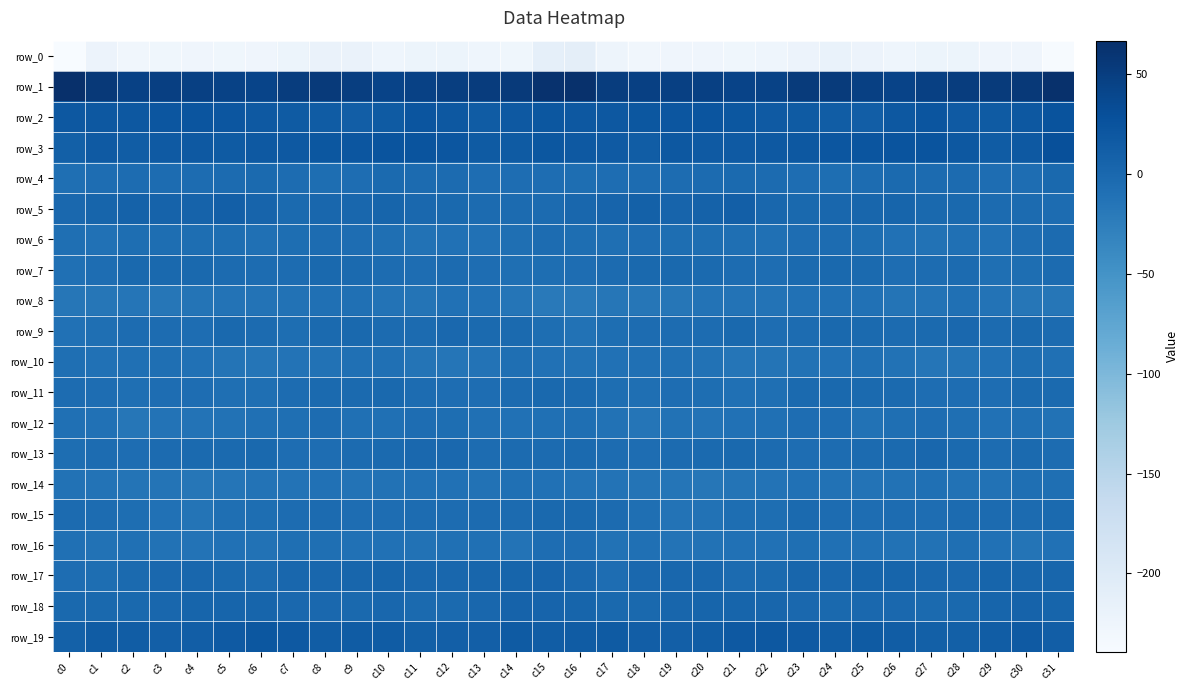

Reading left to right, list all the values displayed in this chart.

row_0: -239.3	-221.8	-229.2	-228.2	-226.4	-227.7	-226.3	-223.5	-219.0	-219.8	-225.3	-223.1	-222.8	-225.6	-228.2	-213.0	-209.8	-224.6	-229.5	-227.3	-226.5	-227.8	-225.4	-221.5	-218.4	-222.1	-225.3	-222.6	-223.2	-227.4	-226.9	-237.2
row_1: 66.8	55.2	46.5	47.8	47.3	45.2	42.4	50.7	54.0	49.8	43.9	45.4	49.4	51.8	54.3	63.9	65.2	50.9	46.9	47.4	47.3	43.0	44.7	53.3	52.9	47.4	43.3	47.3	50.1	53.2	54.9	64.8
row_2: 19.6	19.4	19.2	21.5	23.4	22.2	18.6	15.6	14.7	12.1	16.2	23.2	19.2	15.3	18.2	21.0	19.3	19.1	20.5	22.1	23.2	21.0	17.0	15.4	13.5	12.5	19.6	23.1	17.0	15.7	20.0	25.2
row_3: 10.3	16.6	14.0	17.7	18.9	16.3	18.6	18.6	21.2	22.3	24.6	24.6	21.4	16.1	16.1	20.2	18.6	16.8	14.2	19.6	17.0	17.7	18.1	19.6	21.5	23.2	24.9	24.2	19.3	15.3	18.6	29.1
row_4: -8.0	-5.9	-4.5	-4.4	-3.9	-3.3	-2.3	-4.9	-6.4	-5.6	-1.7	-3.1	-3.3	-5.0	-5.9	-5.4	-6.8	-5.2	-4.5	-4.1	-3.7	-2.5	-3.3	-5.5	-6.6	-4.2	-1.5	-3.3	-3.6	-5.7	-5.0	-0.4
row_5: 0.8	3.4	7.6	6.4	5.9	11.3	5.8	-1.6	1.2	1.8	4.5	0.7	-0.6	-2.9	-2.9	-2.8	2.1	5.1	8.2	5.5	7.8	11.4	1.3	-0.8	1.5	2.9	3.8	-0.3	-1.2	-3.4	-3.0	-4.4
row_6: -8.2	-10.1	-6.4	-6.3	-6.7	-7.2	-8.6	-6.9	-4.0	-5.7	-8.5	-11.6	-9.9	-10.0	-8.3	-3.9	-6.2	-8.4	-5.8	-6.8	-6.6	-7.4	-9.1	-5.4	-4.1	-6.7	-9.9	-11.4	-9.2	-10.4	-5.8	-2.9
row_7: -8.9	-5.8	-0.8	-0.7	-0.9	-3.7	-4.8	-4.1	-0.6	-1.6	-4.2	-5.5	-3.1	-5.2	-8.5	-6.7	-5.5	-3.1	-0.6	-0.9	-1.4	-4.3	-5.6	-2.5	-0.5	-1.9	-5.5	-4.5	-2.7	-7.7	-6.9	-3.1
row_8: -16.6	-16.8	-15.4	-16.9	-14.2	-12.3	-12.8	-11.6	-9.4	-8.9	-12.4	-13.7	-10.8	-10.0	-15.7	-20.1	-19.9	-16.0	-16.5	-16.5	-13.0	-12.4	-13.1	-10.5	-8.8	-9.7	-13.5	-13.0	-9.2	-12.3	-16.7	-16.6
row_9: -10.0	-8.5	-4.7	-3.9	-5.3	-1.0	-3.1	-6.3	-2.1	-0.8	-3.2	-2.8	0.2	-1.9	-1.8	-7.1	-11.6	-7.2	-4.2	-4.5	-4.3	-0.6	-5.6	-4.5	-0.7	-1.7	-3.7	-1.8	0.5	-3.1	-0.7	-3.5
row_10: -8.2	-10.1	-9.1	-8.3	-10.1	-14.0	-14.7	-13.1	-11.0	-9.6	-9.6	-13.9	-14.8	-12.3	-7.6	-10.1	-11.5	-10.5	-8.6	-8.6	-11.4	-15.2	-14.2	-12.1	-10.2	-9.4	-11.1	-15.1	-13.8	-10.9	-6.8	-9.7
row_11: -4.2	-5.2	-8.0	-5.9	-6.0	-7.9	-8.5	-4.1	-1.4	-2.0	-0.9	-4.5	-5.5	-5.9	-3.1	-1.2	-2.4	-6.6	-7.9	-5.3	-6.7	-8.8	-7.5	-2.6	-1.1	-2.0	-1.9	-5.4	-5.7	-5.1	-2.2	-2.6
row_12: -8.6	-10.2	-15.8	-12.4	-12.6	-11.4	-8.9	-7.5	-4.5	-9.5	-9.7	-6.1	-6.9	-9.7	-10.2	-9.6	-8.0	-12.1	-15.7	-11.6	-13.2	-10.1	-9.0	-5.7	-5.5	-11.3	-8.1	-5.8	-7.8	-10.7	-9.6	-11.9
row_13: -7.1	-4.7	-5.9	-3.2	-2.1	-1.8	-0.8	-5.1	-5.3	-3.2	-2.2	0.4	0.3	-4.3	-3.4	-2.8	-2.0	-4.2	-5.3	-2.6	-2.4	-0.8	-2.6	-5.3	-4.7	-2.6	-1.9	1.8	-1.8	-4.9	-2.3	-4.3
row_14: -11.3	-12.4	-13.4	-13.7	-16.1	-15.1	-12.2	-12.6	-10.3	-12.2	-11.9	-9.9	-10.2	-11.3	-9.4	-10.5	-12.3	-12.2	-13.5	-14.6	-16.4	-13.4	-13.0	-10.9	-11.1	-12.5	-11.1	-9.4	-11.2	-11.0	-7.9	-8.1
row_15: -2.7	-4.1	-6.2	-10.6	-13.6	-8.1	-6.9	-3.8	-3.0	-5.4	-5.0	-4.7	-4.1	-2.7	-3.0	-0.6	-0.4	-3.7	-7.4	-12.7	-11.9	-6.8	-6.7	-2.4	-4.3	-5.3	-4.7	-5.0	-3.4	-2.9	-2.7	-2.2
row_16: -9.7	-12.1	-9.5	-11.6	-12.7	-10.4	-11.0	-8.3	-7.8	-9.8	-10.6	-11.6	-9.2	-9.1	-13.0	-6.0	-5.5	-11.1	-8.8	-13.2	-11.5	-10.3	-10.6	-7.6	-8.6	-10.2	-11.1	-11.1	-8.4	-10.5	-13.6	-10.3
row_17: -6.0	-6.8	-1.5	1.0	2.0	-1.1	-3.5	1.3	1.8	2.8	4.6	1.9	1.3	2.4	3.9	4.8	0.6	-5.1	0.6	1.3	1.6	-2.7	-2.3	2.2	1.8	3.6	3.7	1.7	1.0	3.5	3.3	2.3
row_18: -0.2	-1.3	-1.0	1.0	3.4	4.2	4.0	0.5	0.0	-0.2	1.7	-2.4	-1.8	2.0	6.6	5.4	4.4	-1.1	-0.5	2.5	3.8	4.3	2.7	0.4	-0.4	0.5	0.4	-2.4	-1.3	4.5	6.3	4.2
row_19: 8.7	15.1	13.2	11.2	11.8	16.9	20.2	18.3	14.2	15.0	15.2	10.4	10.9	11.4	16.5	14.1	15.3	15.9	12.0	11.2	13.3	18.6	19.9	17.1	13.5	16.0	13.1	10.5	10.5	13.2	16.8	12.9